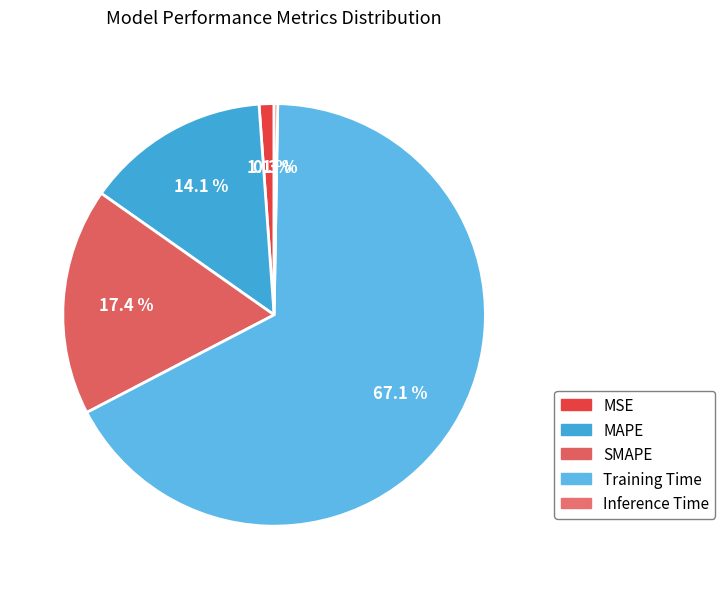

What percentage is NOT represented by SMAPE?

82.6%